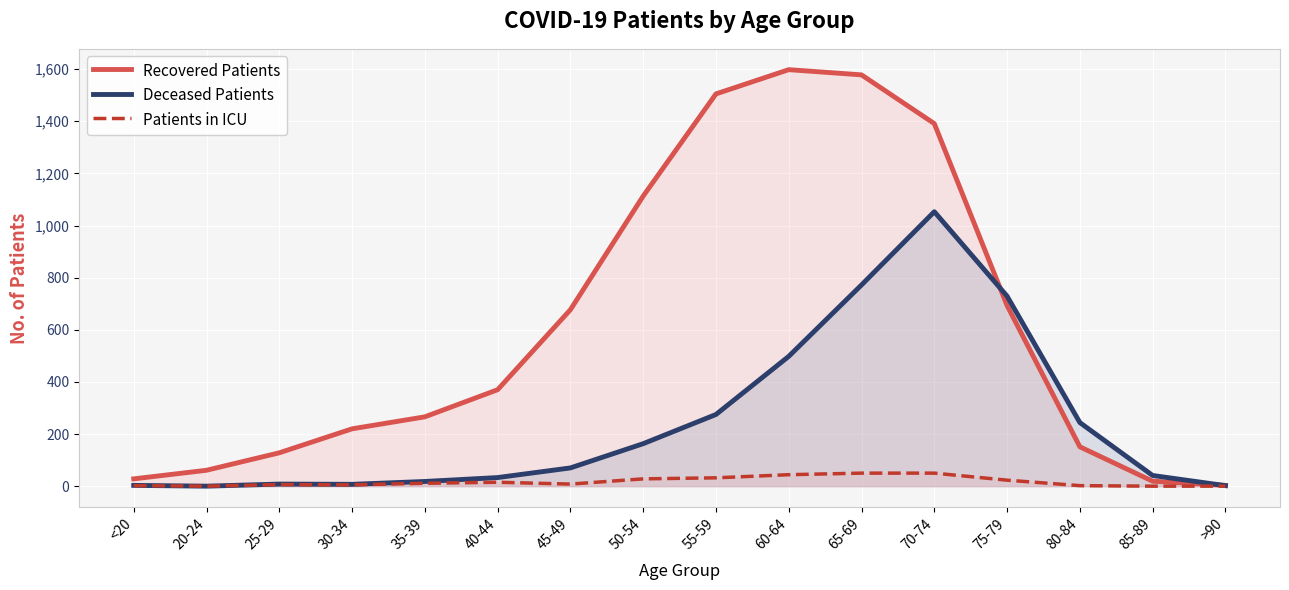

What are all the series names shown in the legend?

Recovered Patients, Deceased Patients, Patients in ICU